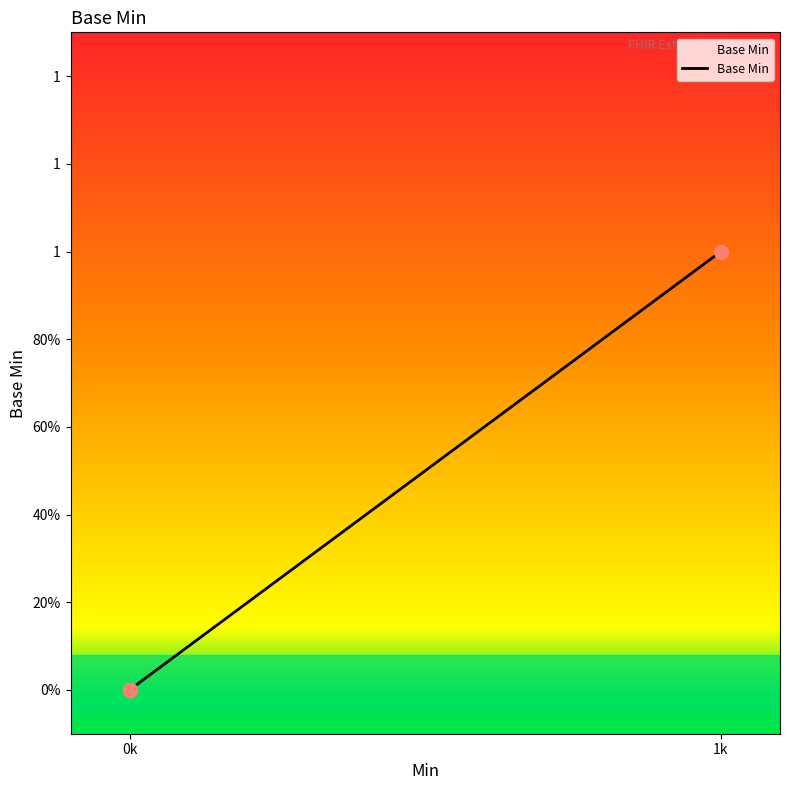

What is the sum of all values?

1